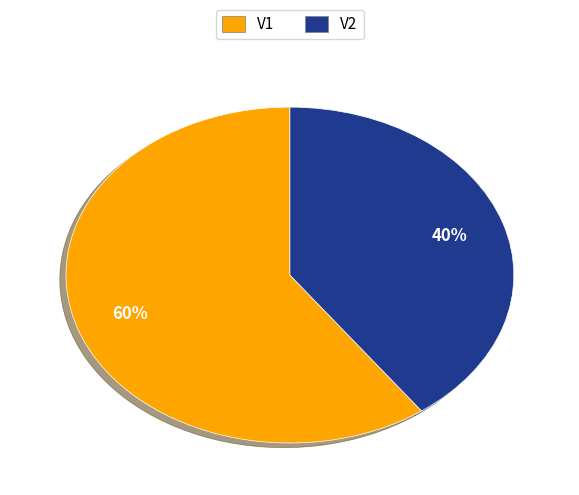

To the nearest percent, what percentage of the pie is V2?

40%